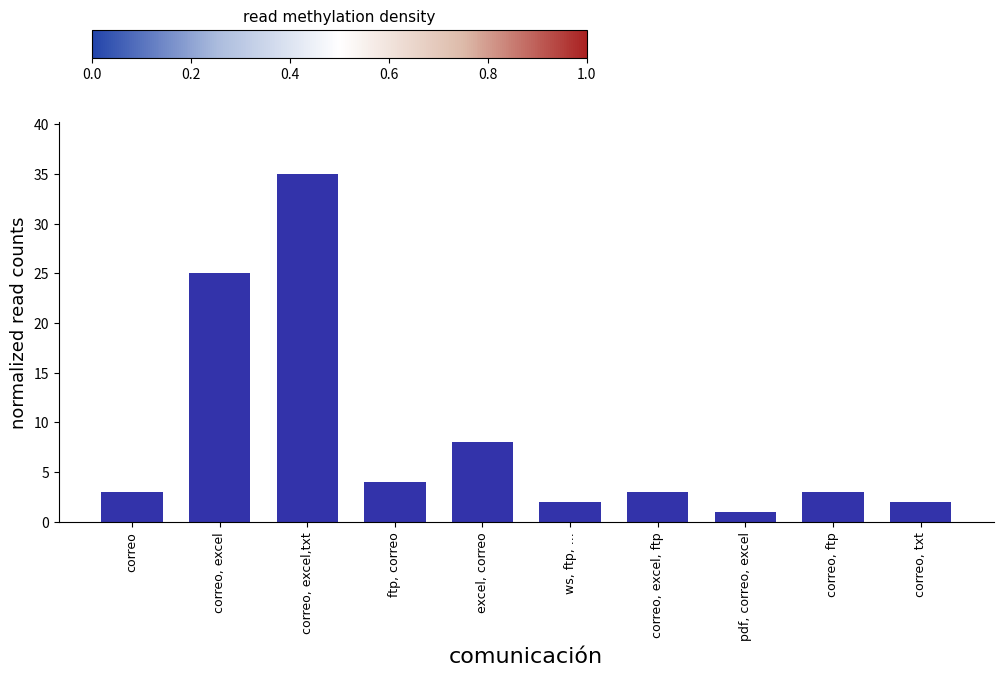

How many categories are shown in the chart?

10